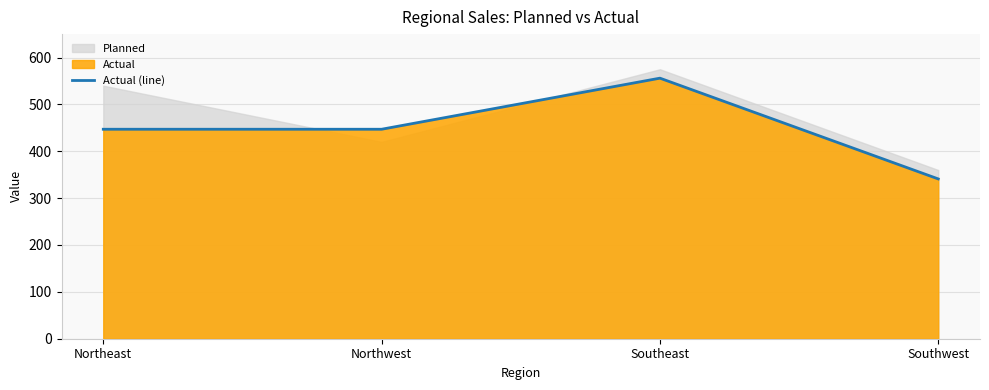

What is the ratio of the value at Northwest to the value at Southeast?

0.8